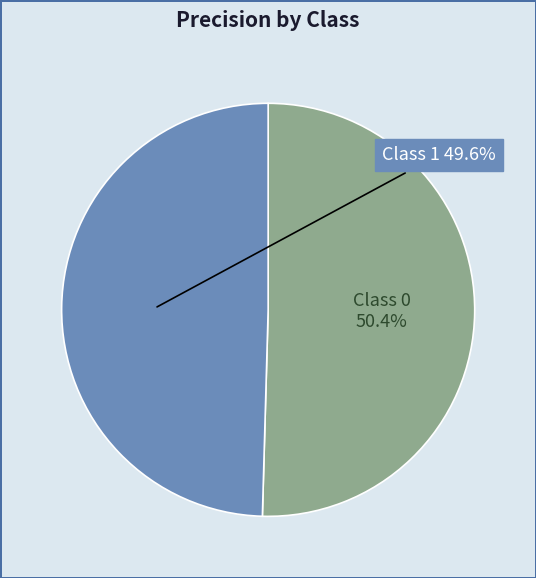

What percentage is NOT represented by Class 1?

50.4%